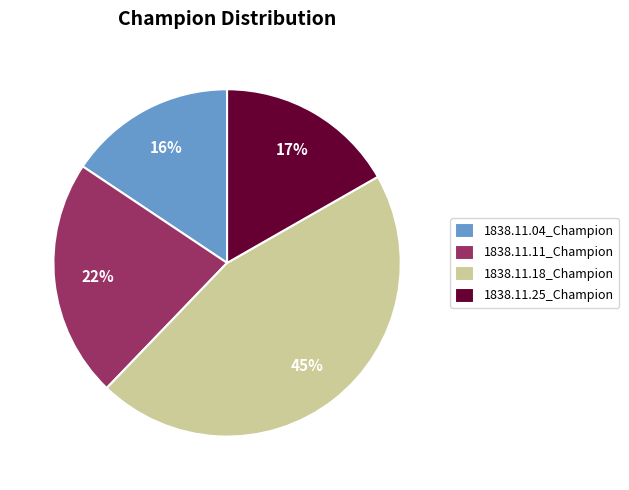

Is 1838.11.18_Champion the majority of the pie?

No